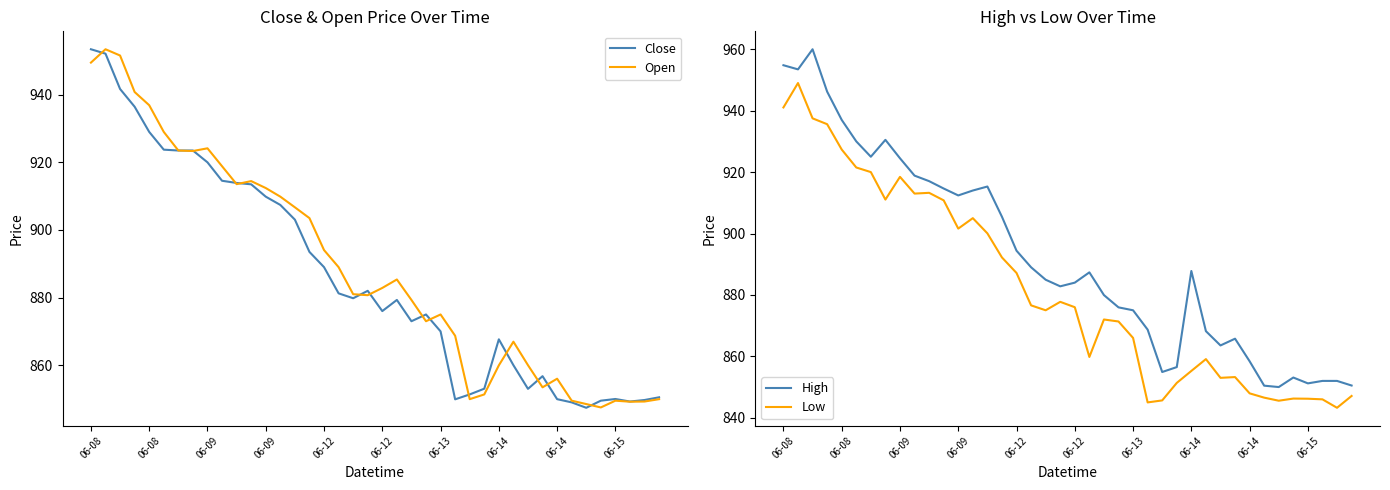

Which series changed the most between 06-09 and 23?

High